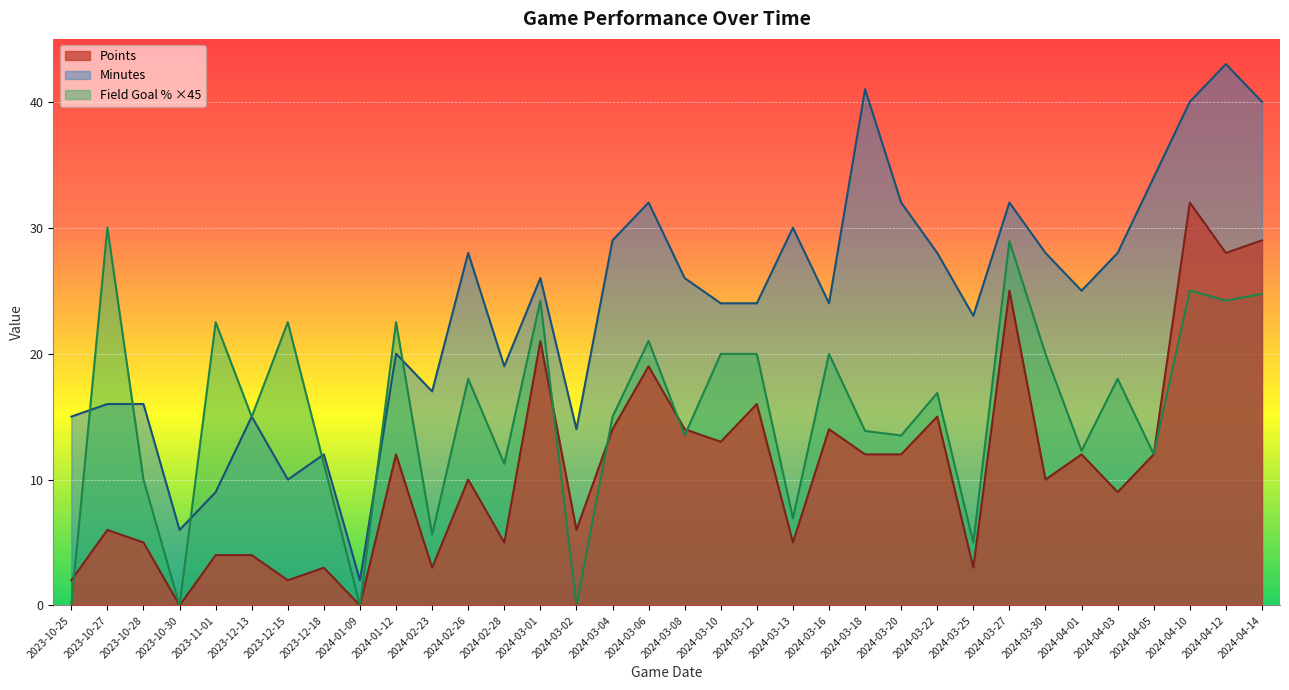

What is the difference between the second highest and minimum values in the Field Goal % series?

28.9